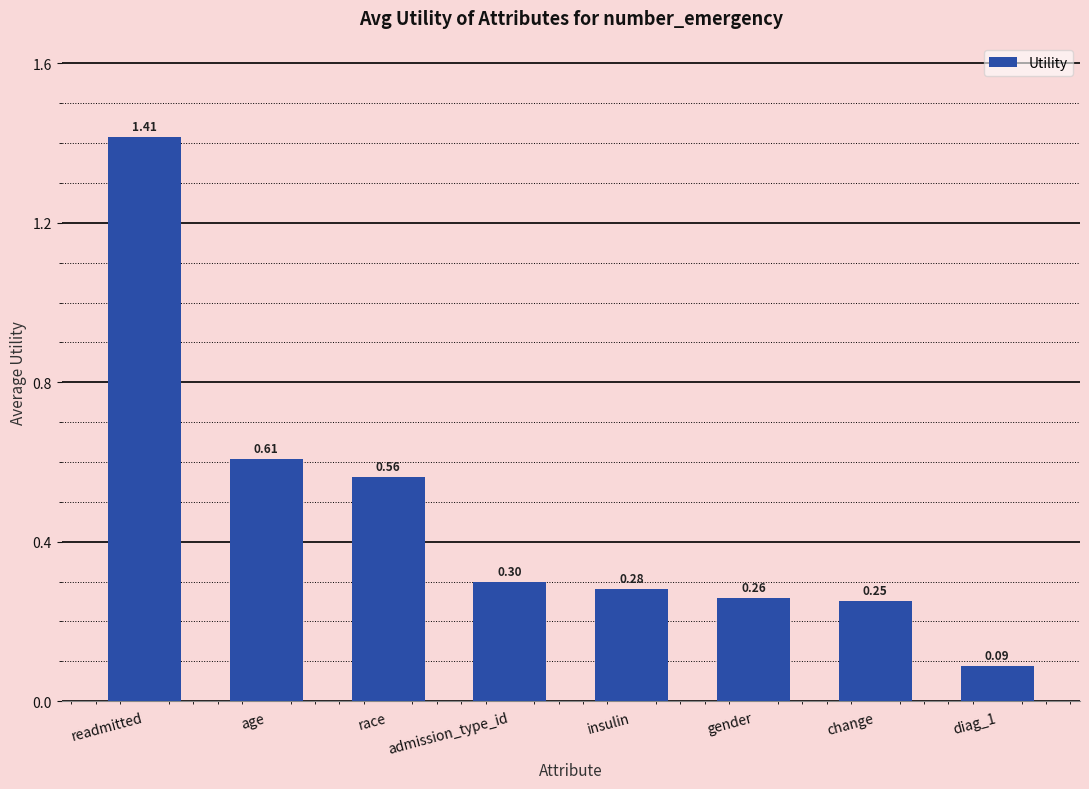

What is the value of the 6th bar from the left?

0.3